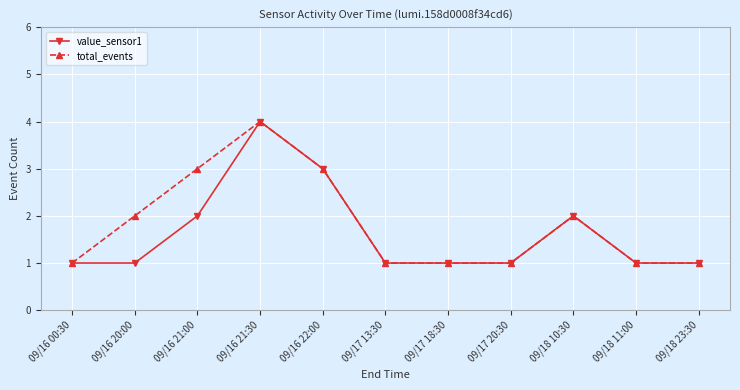

Rank the series by their average value, from highest to lowest.

total_events, value_sensor1